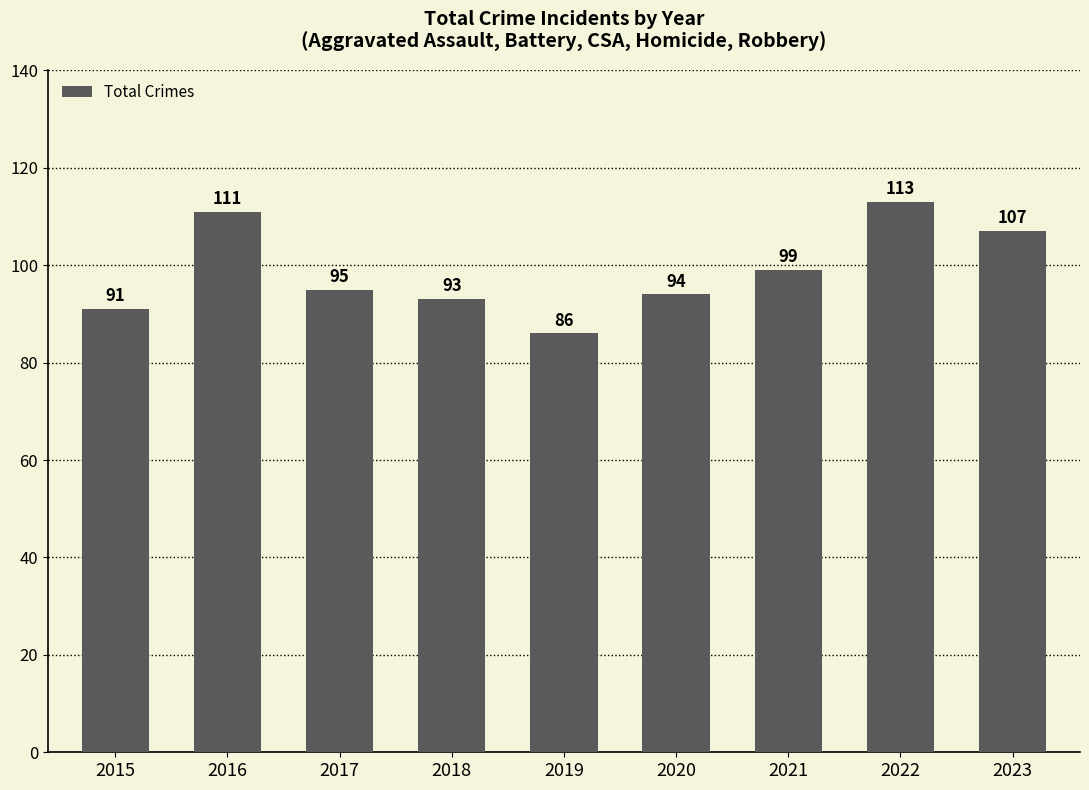

The chart shows a value of 99 at 2021. True or false?

True